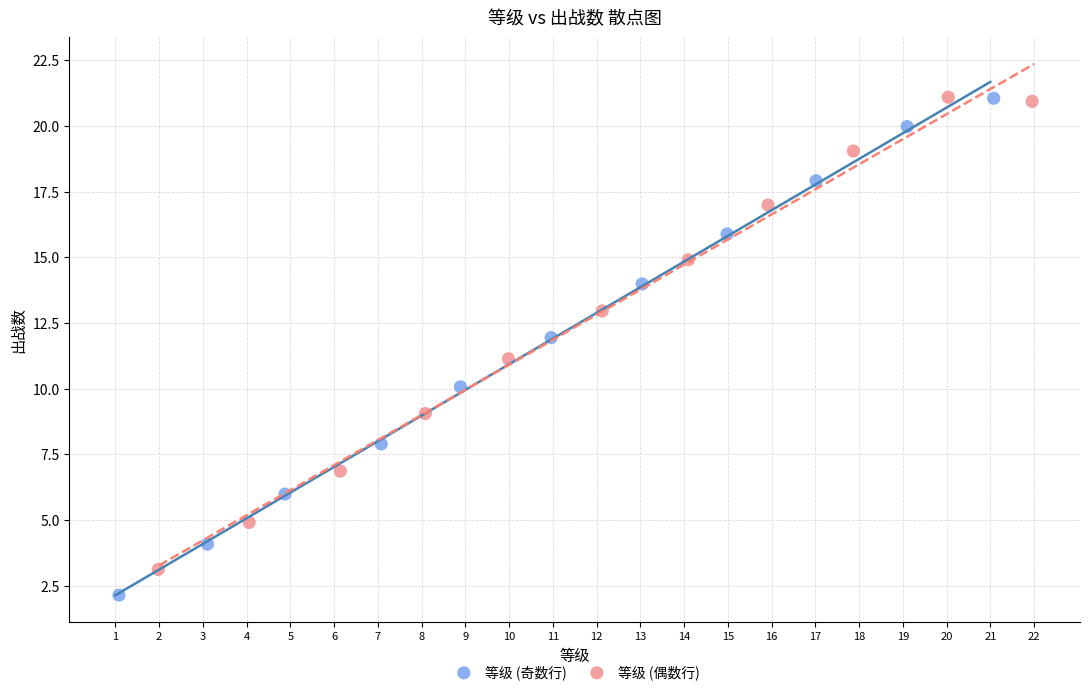

Which series has the largest Y range (max minus min)?

等级 (奇数行)